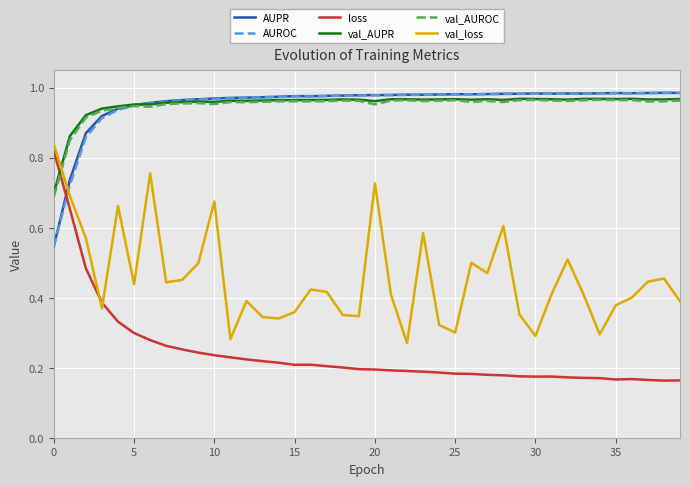

True or false: val_loss and val_AUPR cross at least once.

True